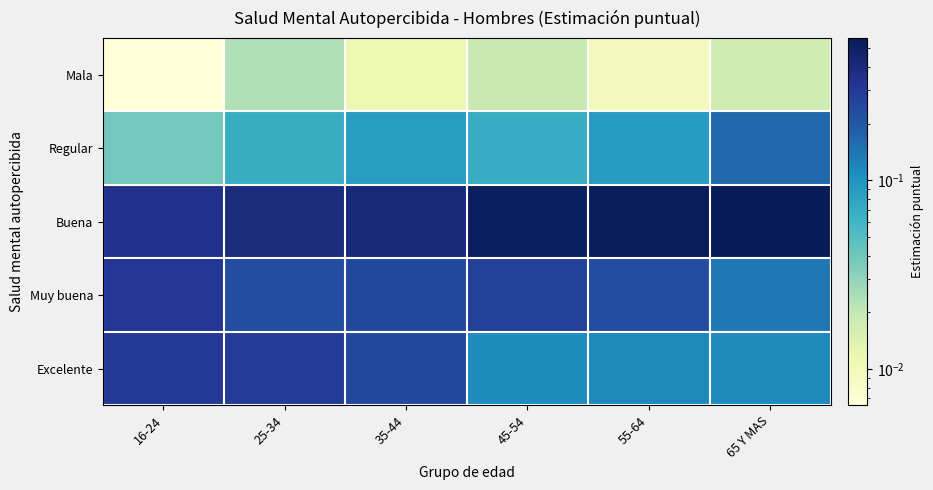

How many series are shown in this chart?

5